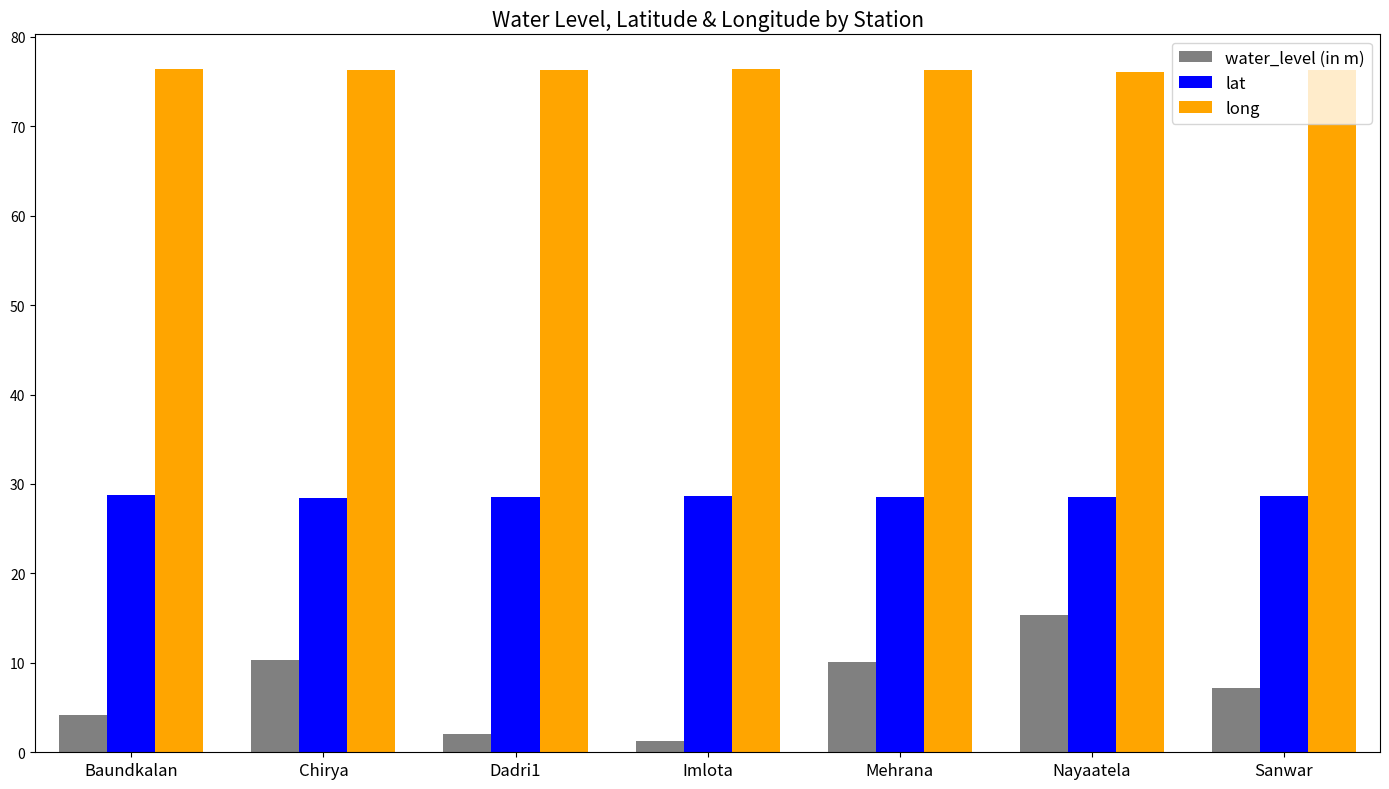

The lat series shows 28.6 at Mehrana. True or false?

True